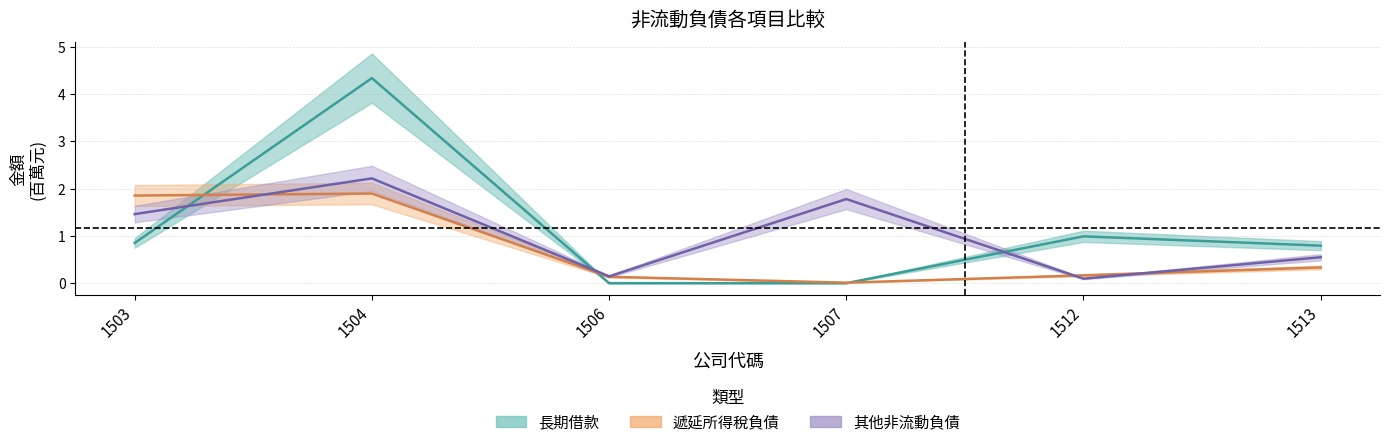

Reading left to right, list all the values displayed in this chart.

長期借款: 0.8	4.3	0.0	0.0	1.0	0.8
遞延所得稅負債: 1.9	1.9	0.1	0.0	0.2	0.3
其他非流動負債: 1.5	2.2	0.1	1.8	0.1	0.5